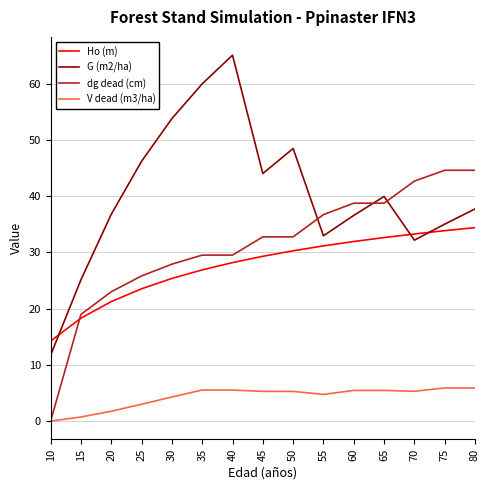

What is the maximum value shown in the chart?

65.1